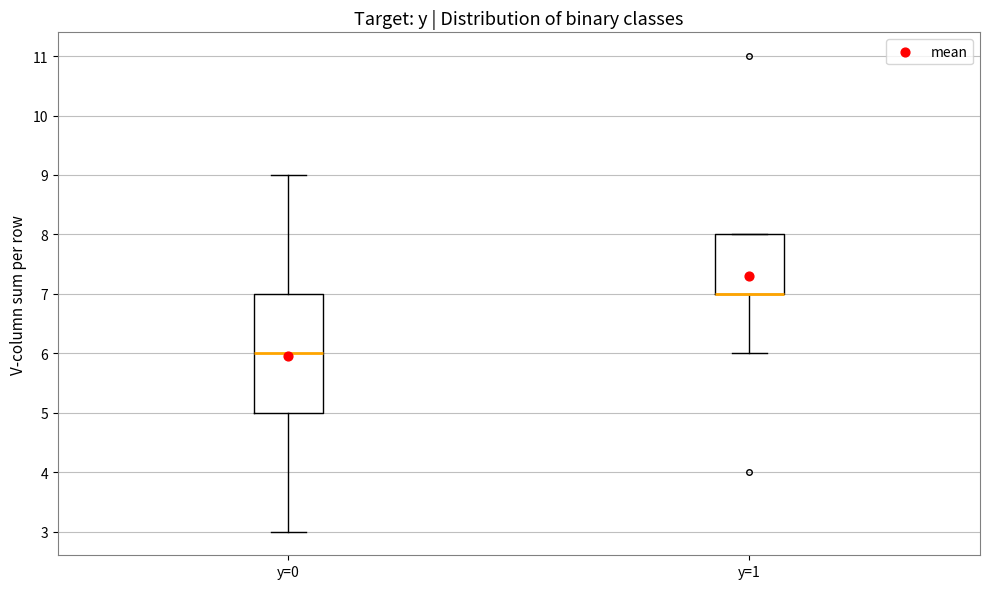

Comparing the boxes themselves (not the whiskers), which one is the tallest?

y=0